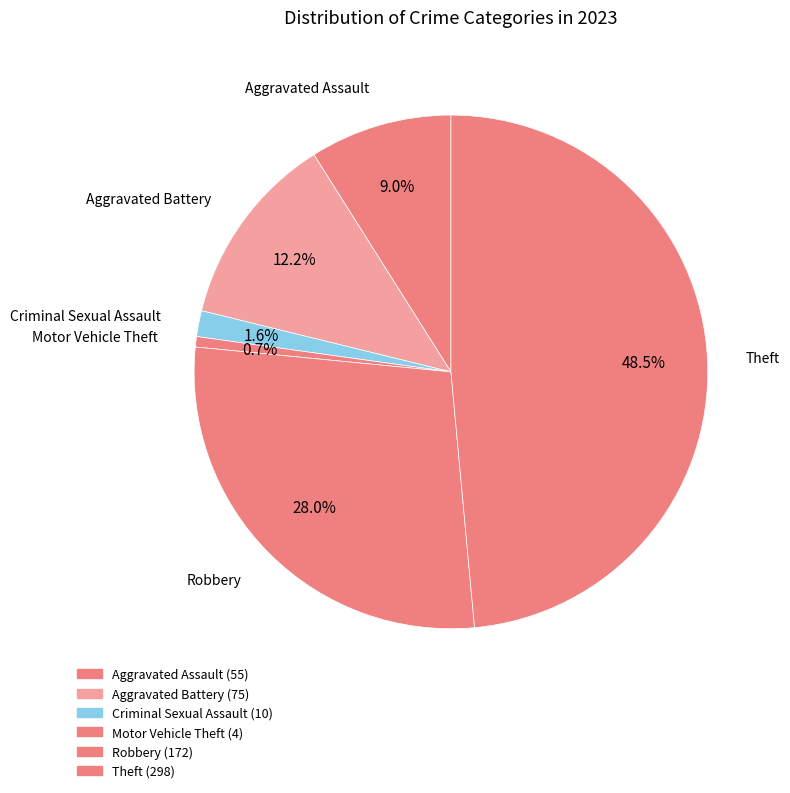

Is the sum of Criminal Sexual Assault and Aggravated Assault greater than half?

No